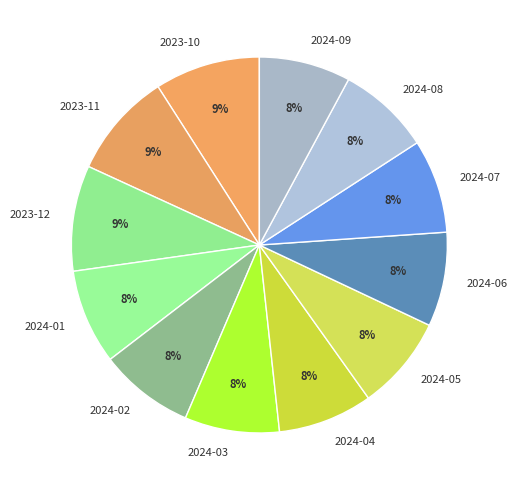

To the nearest percent, what percentage of the pie is 2024-07?

8%